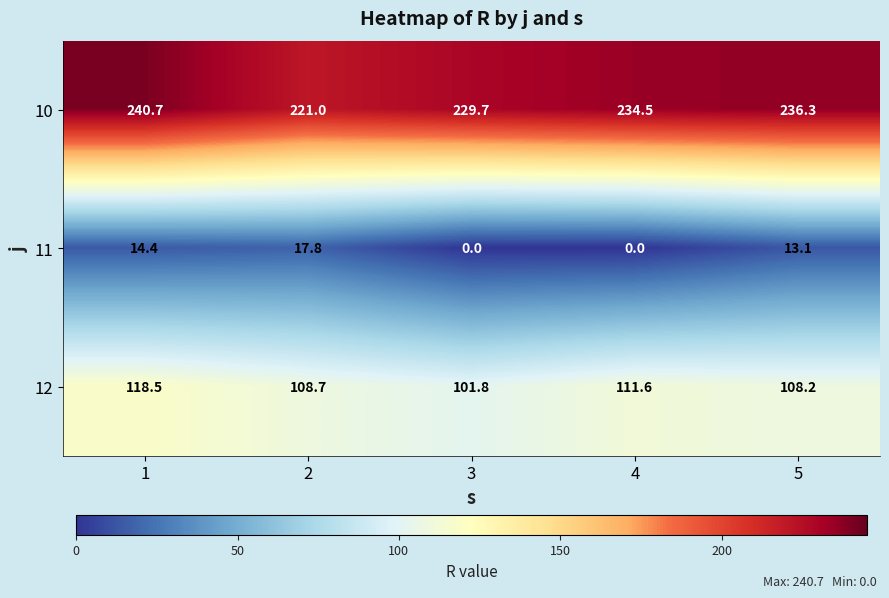

Where is 11 nearest to the value 8?

5